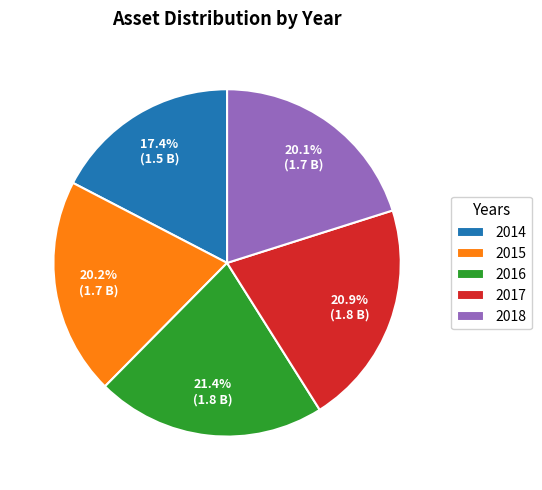

Is 2016 the majority of the pie?

No